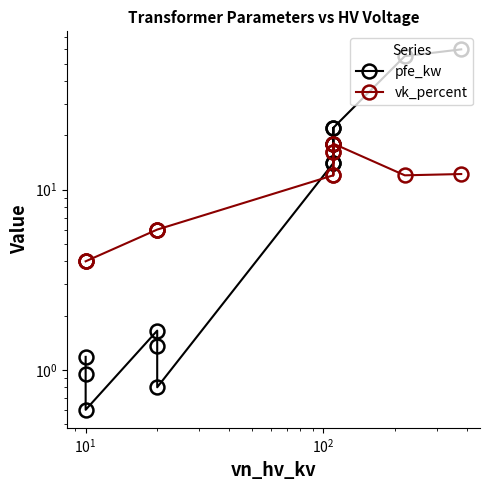

What are all the series names shown in the legend?

pfe_kw, vk_percent